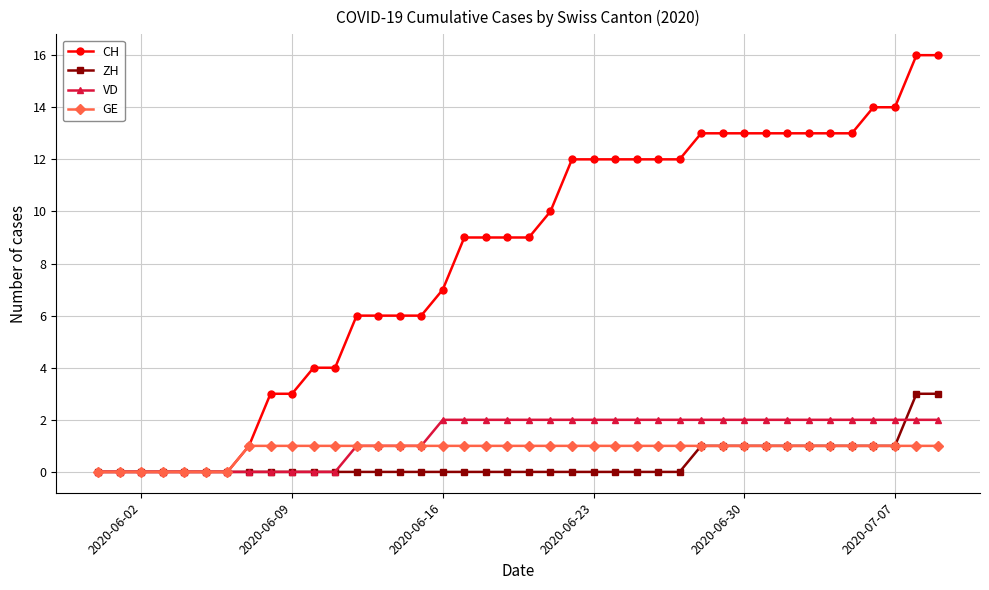

Does the chart have visible grid lines?

Yes